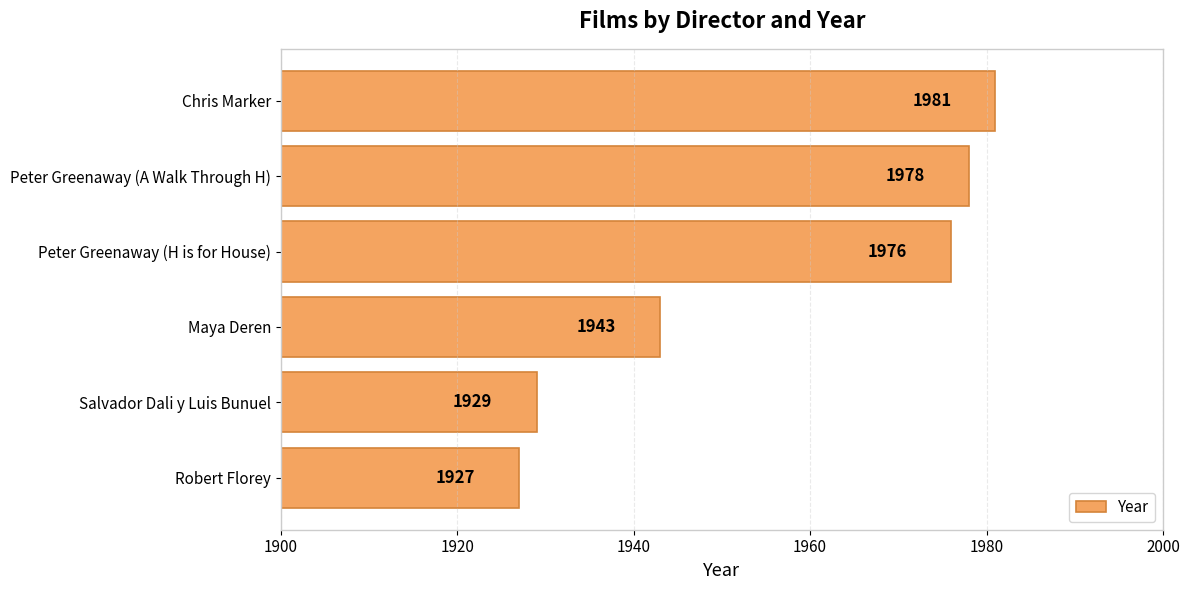

At which category does the chart reach its peak across all series?

Chris Marker